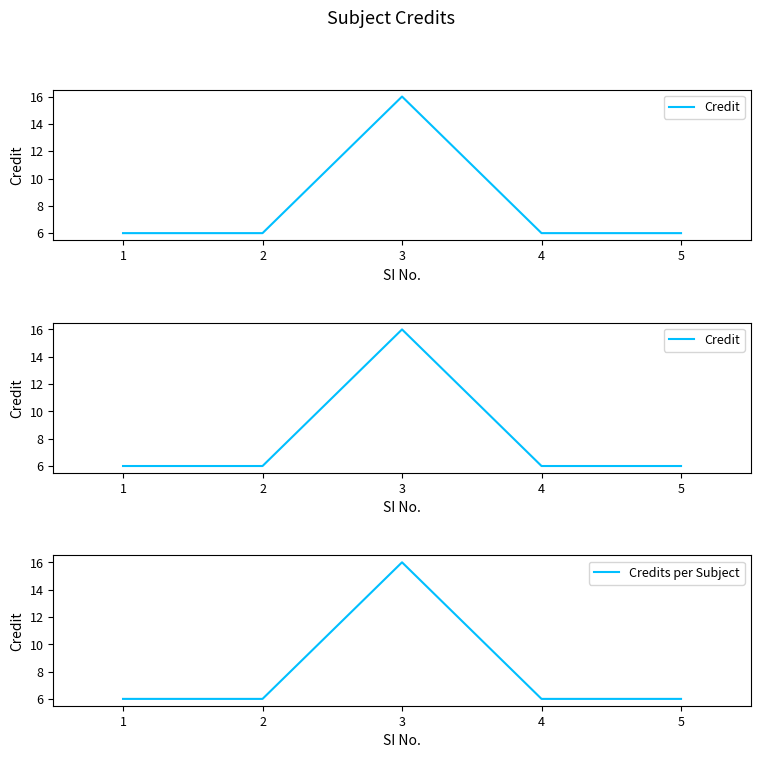

Reading left to right, transcribe all the data shown in this chart.

Credit: 6	6	16	6	6
Credits per Subject: 6	6	16	6	6